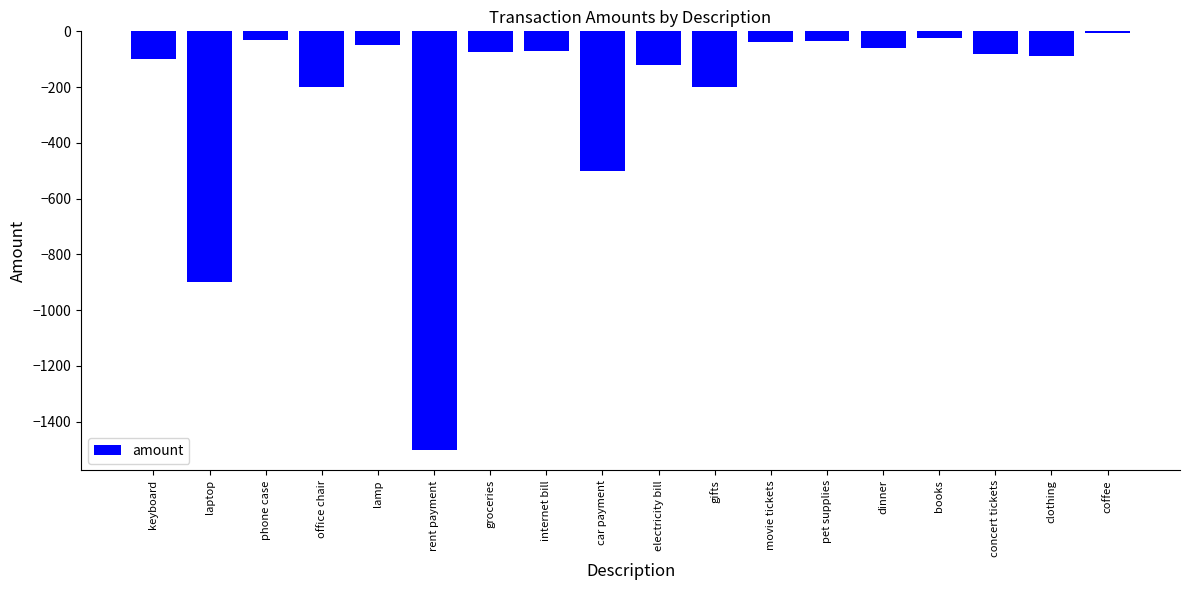

True or false: the data shows -500.0 at car payment.

True